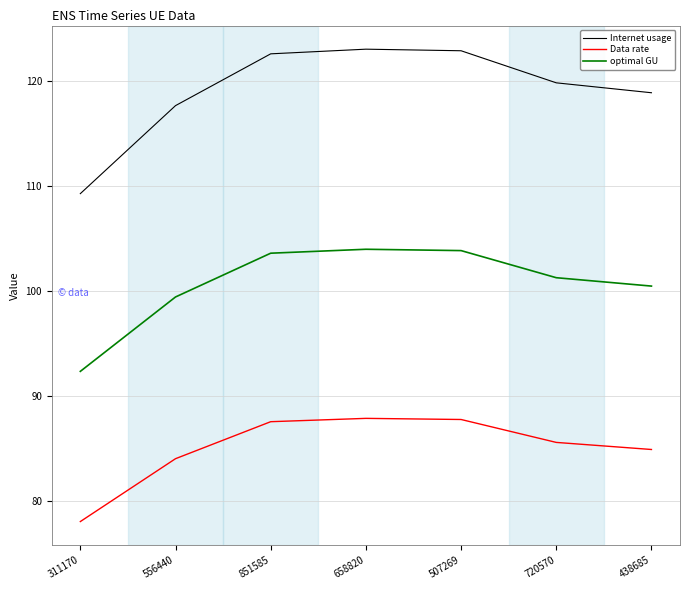

Which series changed the most between 507269 and 438685?

Internet usage